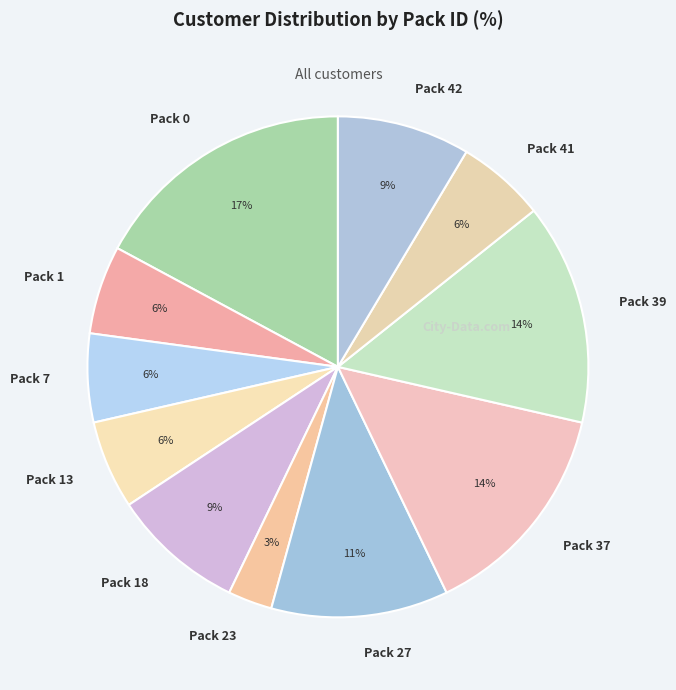

What is the smallest slice in the pie chart?

Pack 23